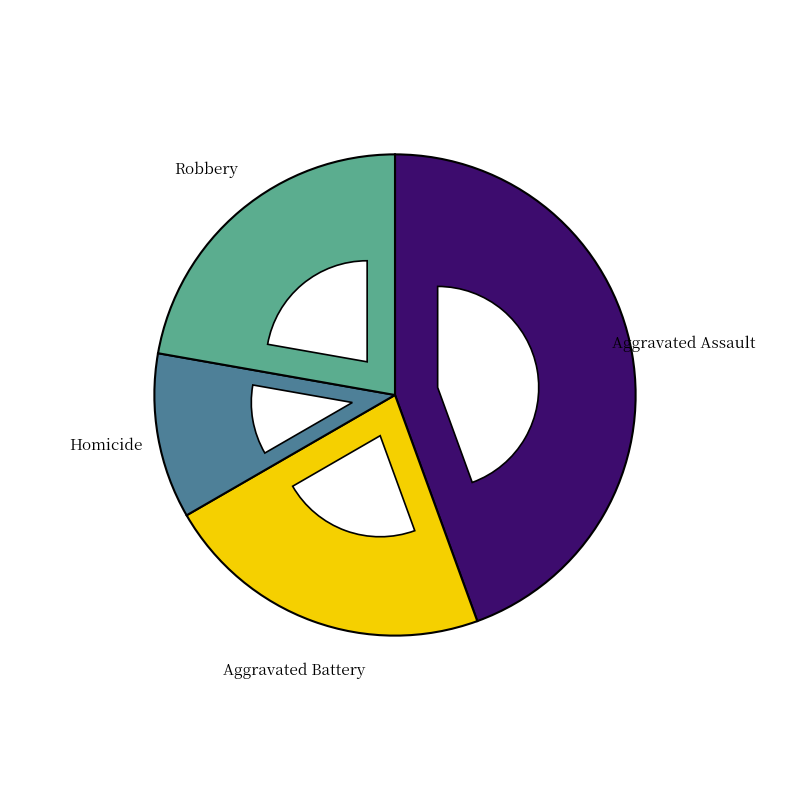

Rank the categories by value from highest to lowest.

Aggravated Assault, Aggravated Battery, Robbery, Homicide